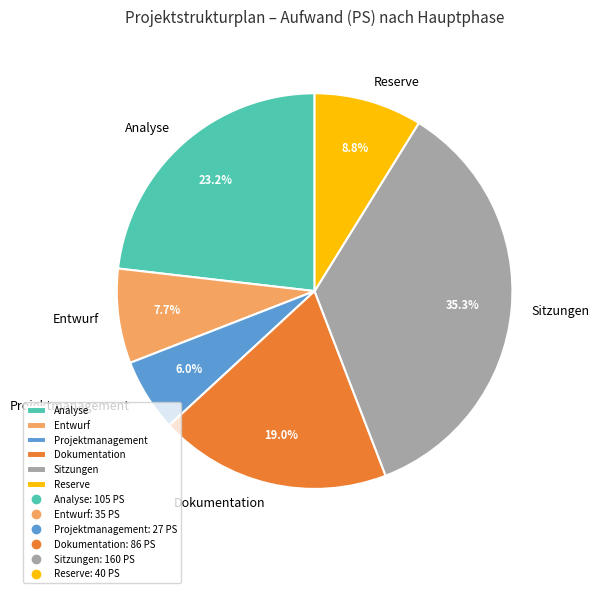

The Dokumentation slice represents 5% of the pie. True or false?

False